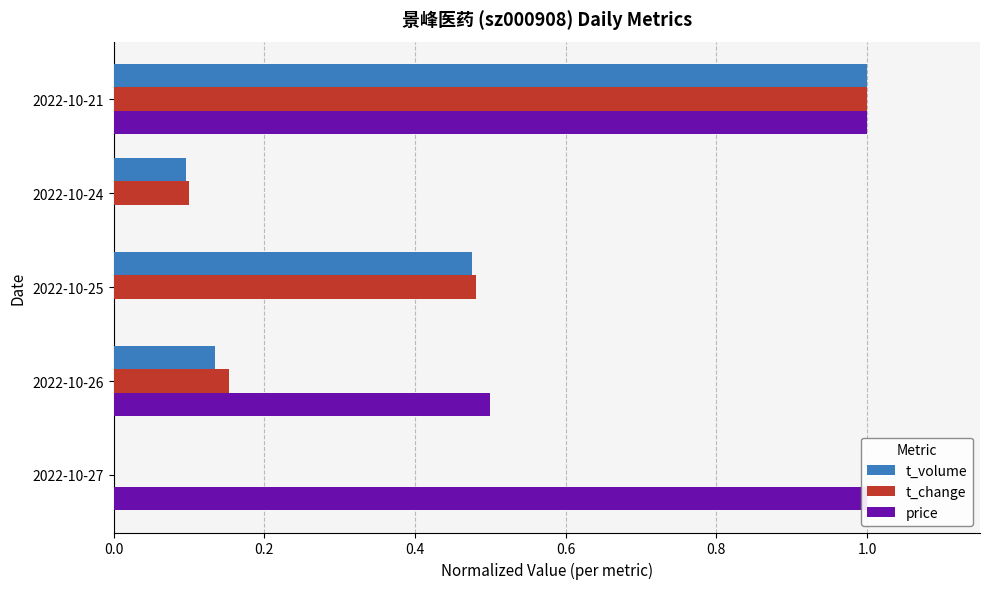

How many bars are there in each group?

3